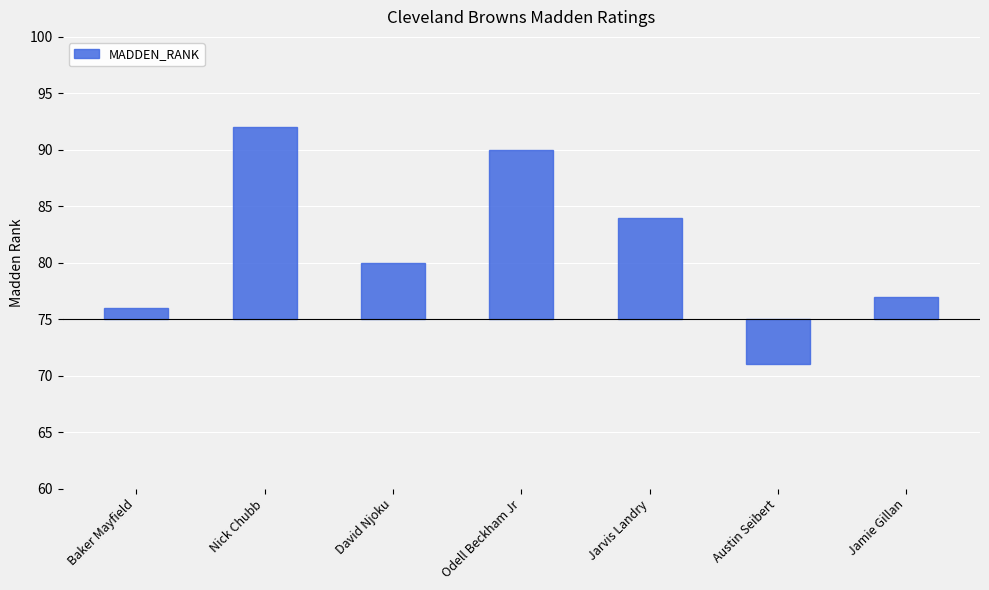

What is the difference between the maximum and minimum values?

21